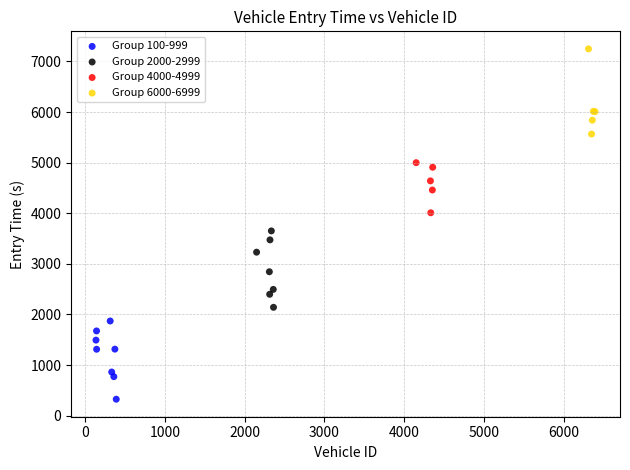

Which series reaches the maximum Y coordinate?

Group 6000-6999